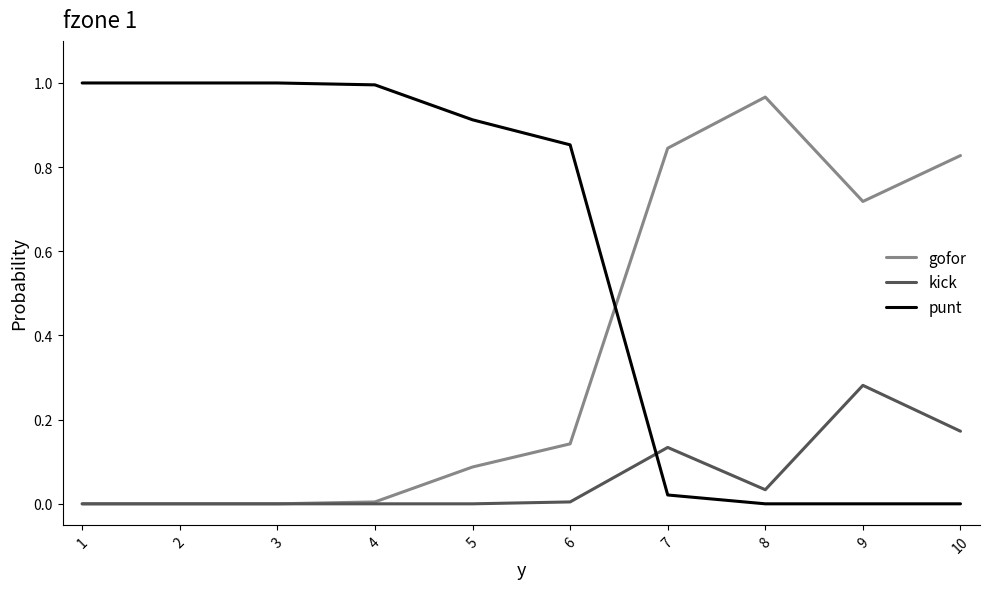

Rank the series by their average value, from lowest to highest.

kick, gofor, punt